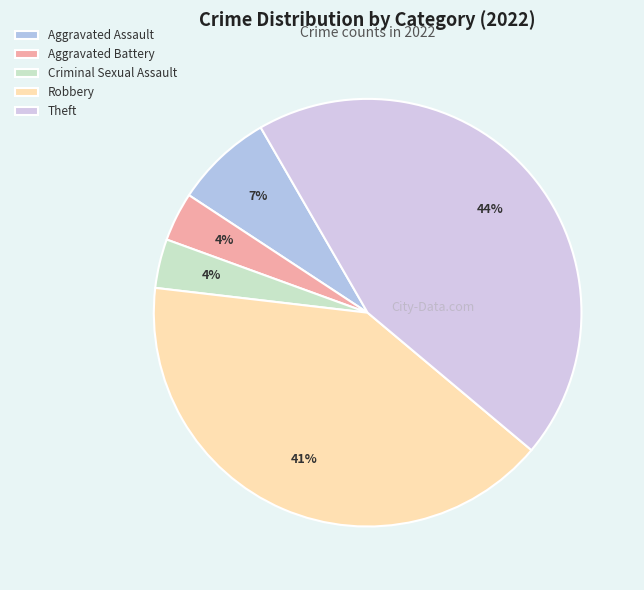

What percentage is NOT represented by Criminal Sexual Assault?

96.3%